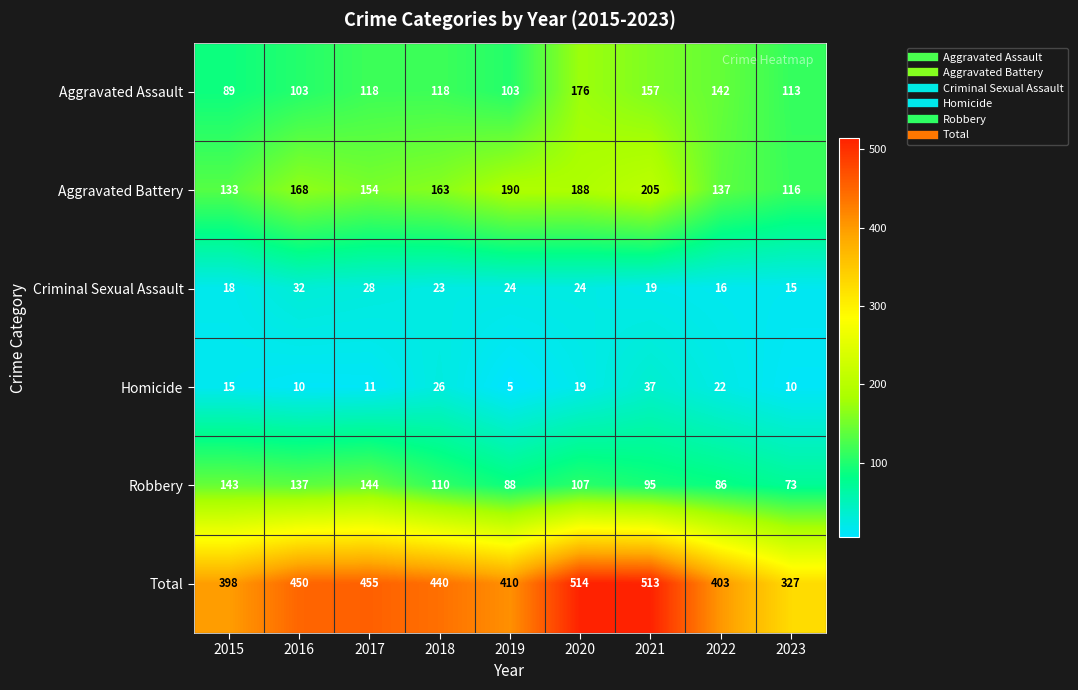

At 2017, list the series in order from smallest to largest.

Homicide, Criminal Sexual Assault, Aggravated Assault, Robbery, Aggravated Battery, Total